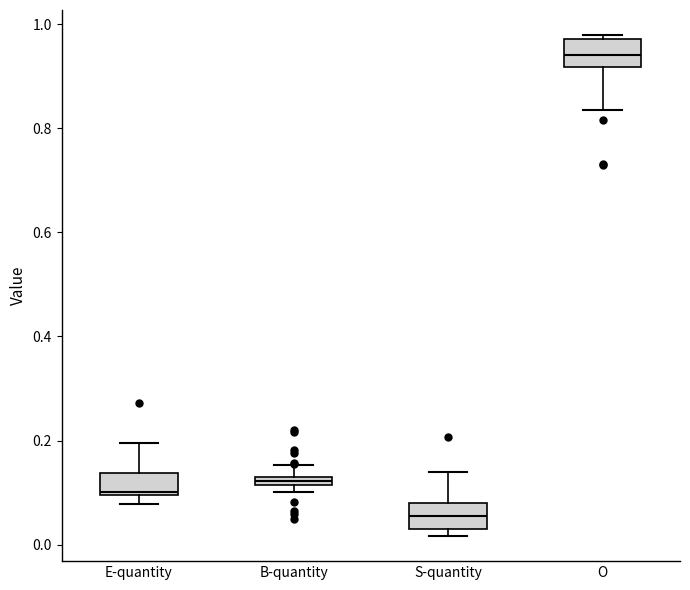

Which box's median line is the lowest?

S-quantity